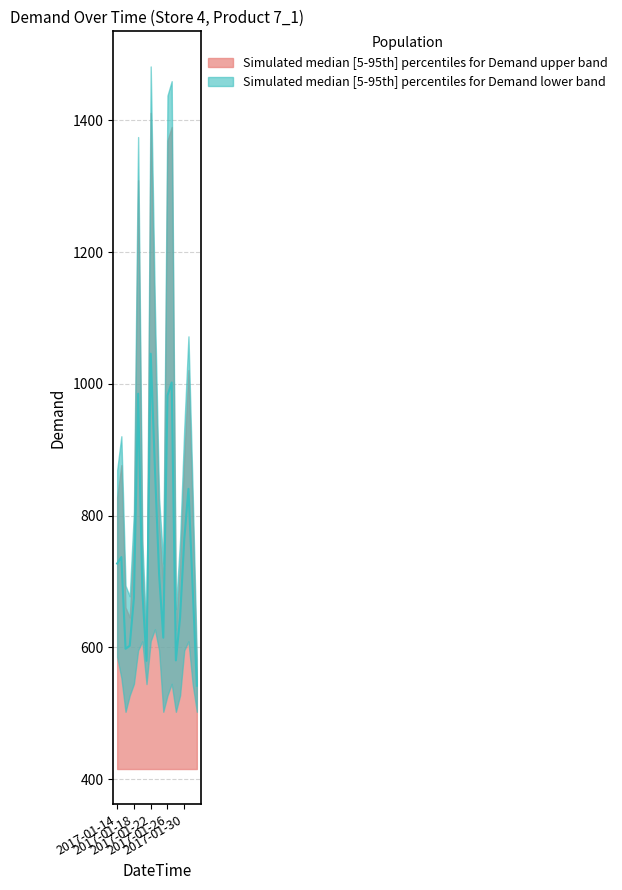

Is it true that the value at 2017-01-24 is 711.0?

True